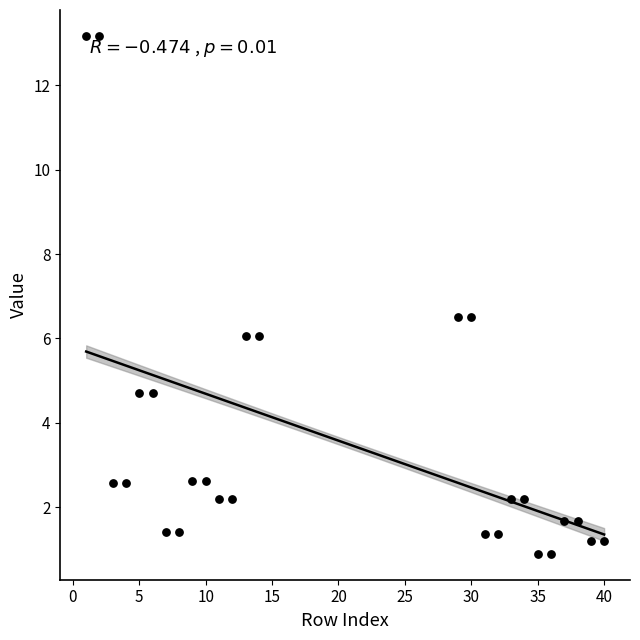

What is the range of X values (max minus min)?

39.0